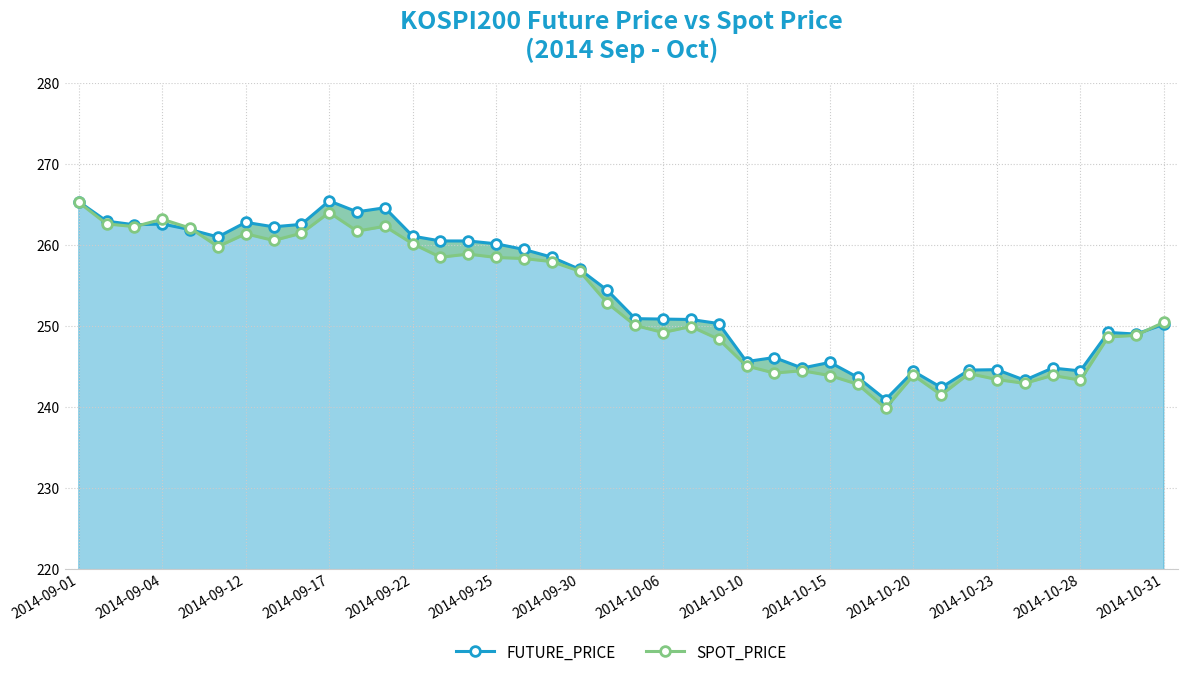

How many data points in FUTURE_PRICE are less than 254?

20